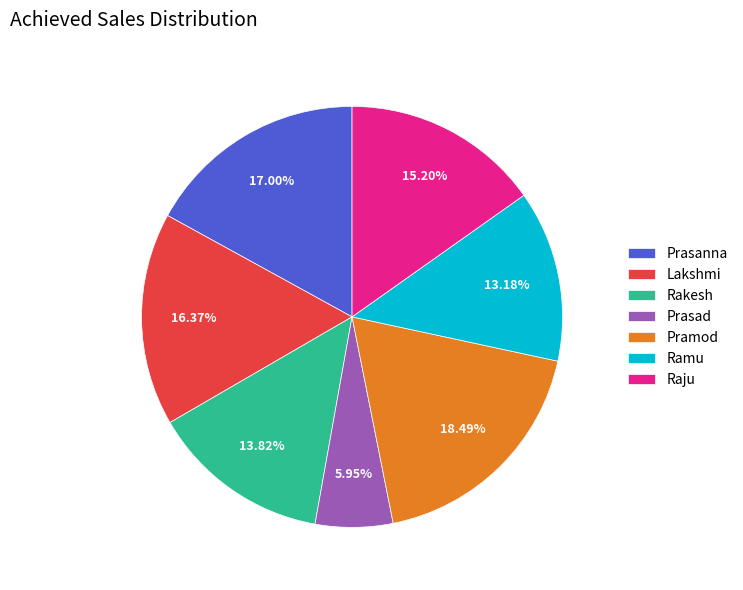

To the nearest percent, what percentage of the pie is Lakshmi?

16%